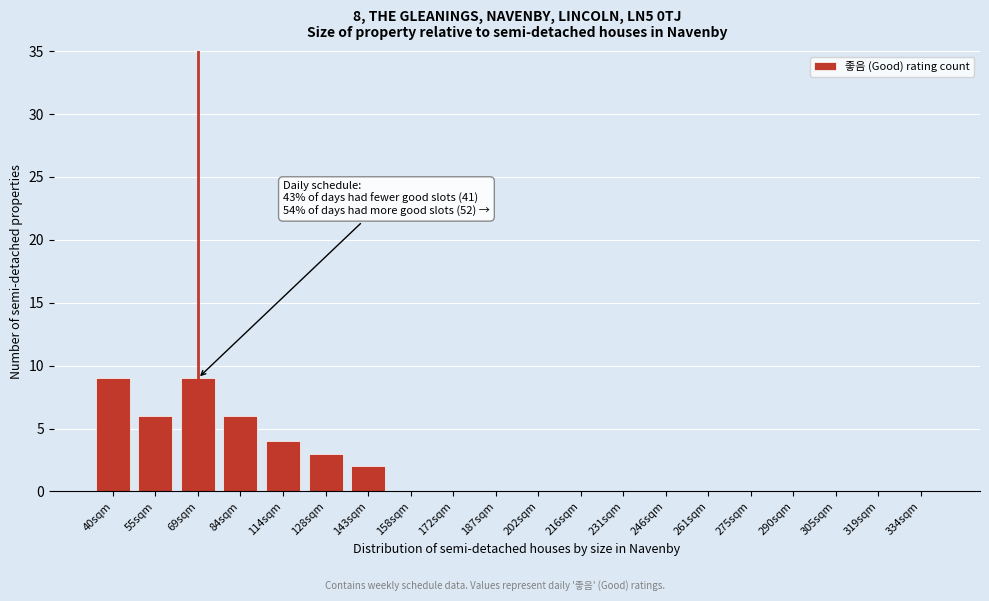

Reading left to right, what are all the values shown in this chart?

40sqm=9	55sqm=6	69sqm=9	84sqm=6	114sqm=4	128sqm=3	143sqm=2	158sqm=0	172sqm=0	187sqm=0	202sqm=0	216sqm=0	231sqm=0	246sqm=0	261sqm=0	275sqm=0	290sqm=0	305sqm=0	319sqm=0	334sqm=0